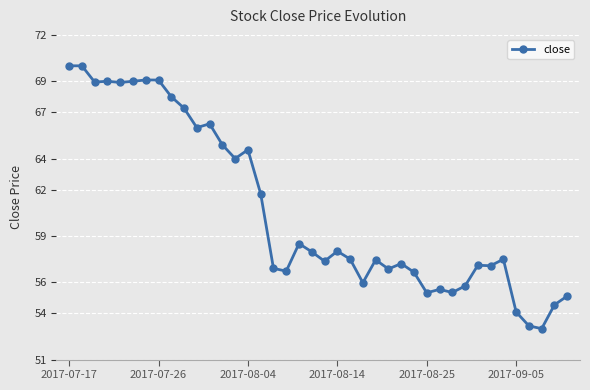

What is the value of the 30th point from the left?

55.5